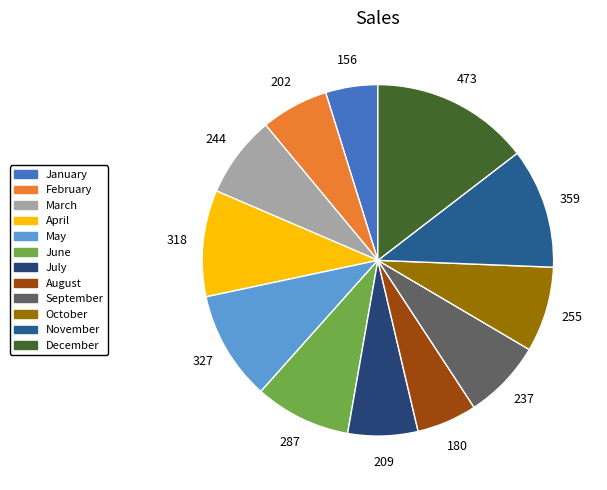

Do July and March together represent more than half of the pie?

No